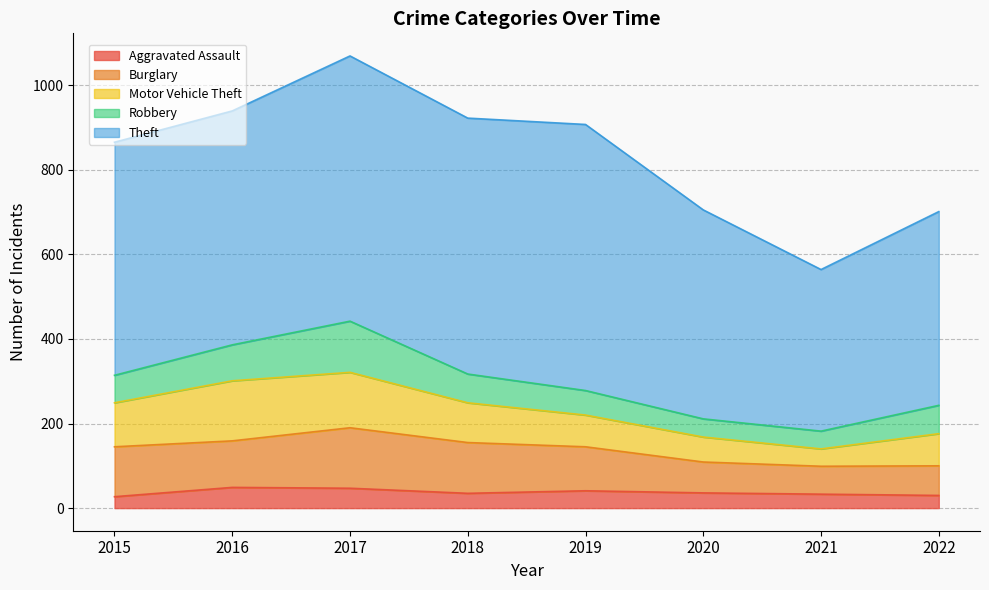

Reading left to right, transcribe all the data shown in this chart.

Aggravated Assault: 2015=27	2016=49	2017=47	2018=35	2019=41	2020=36	2021=33	2022=30
Burglary: 2015=118	2016=110	2017=143	2018=120	2019=104	2020=73	2021=66	2022=70
Motor Vehicle Theft: 2015=104	2016=142	2017=131	2018=94	2019=75	2020=59	2021=41	2022=76
Robbery: 2015=65	2016=85	2017=121	2018=68	2019=58	2020=43	2021=42	2022=67
Theft: 2015=551	2016=553	2017=627	2018=605	2019=629	2020=494	2021=382	2022=458